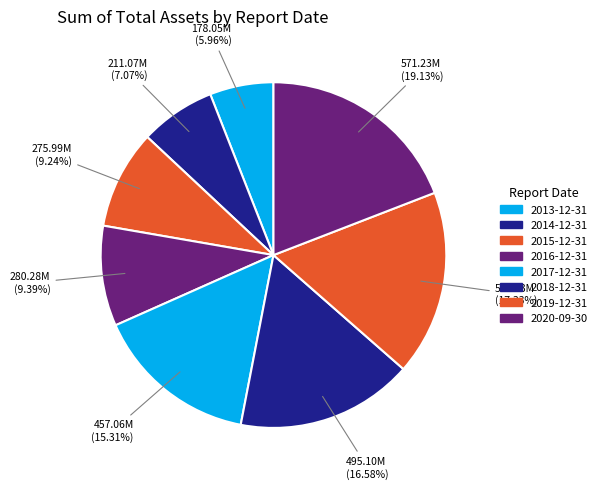

To the nearest percent, what is the difference between the 2015-12-31 and 2019-12-31 slice percentages?

8%